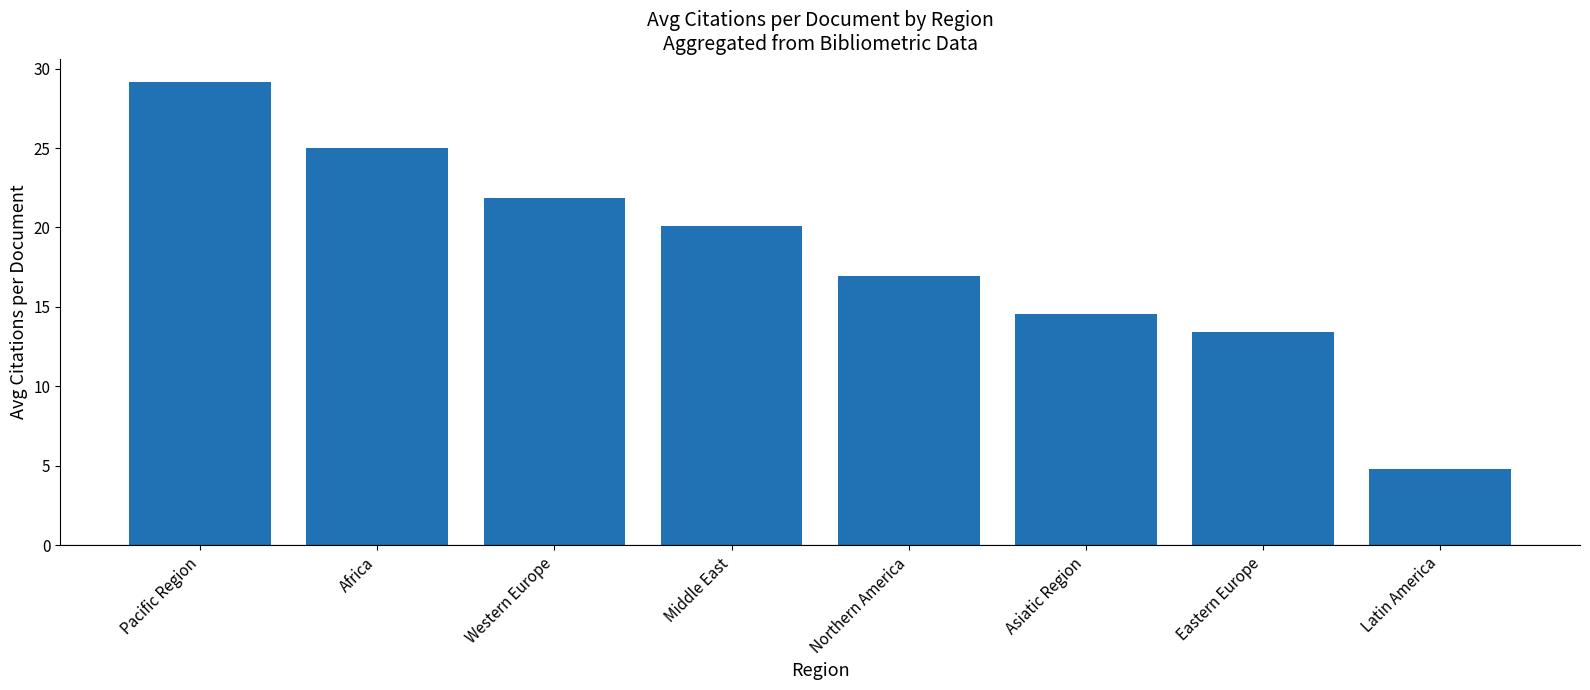

What is the label of the 3rd bar from the left?

Western Europe